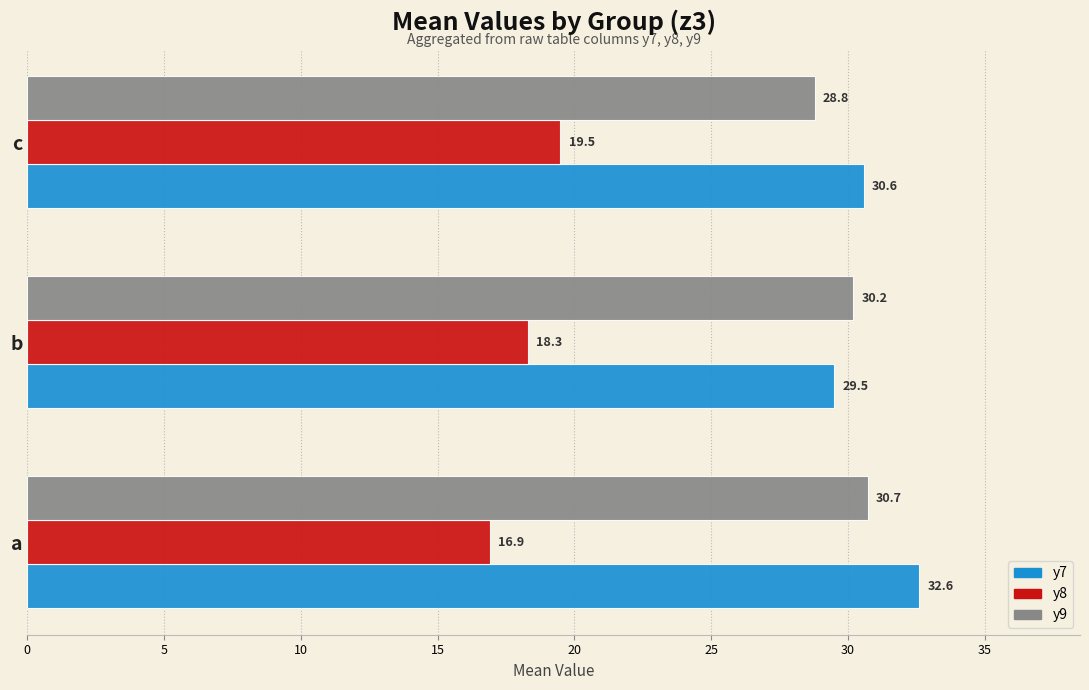

What is the minimum value shown in the chart?

16.9